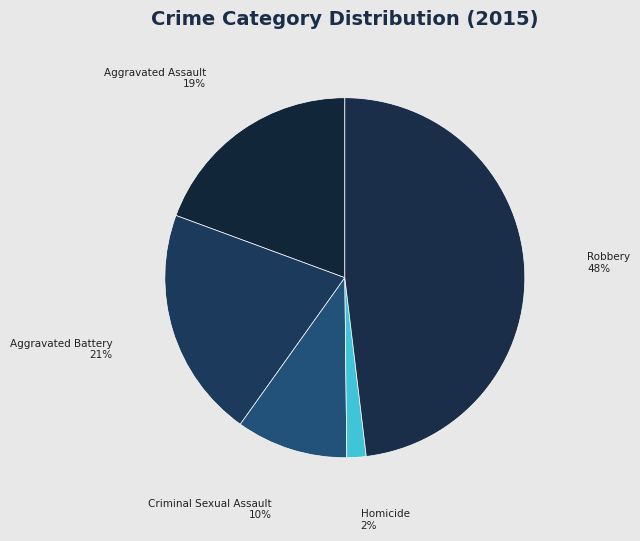

Do Criminal Sexual Assault and Homicide together represent more than half of the pie?

No